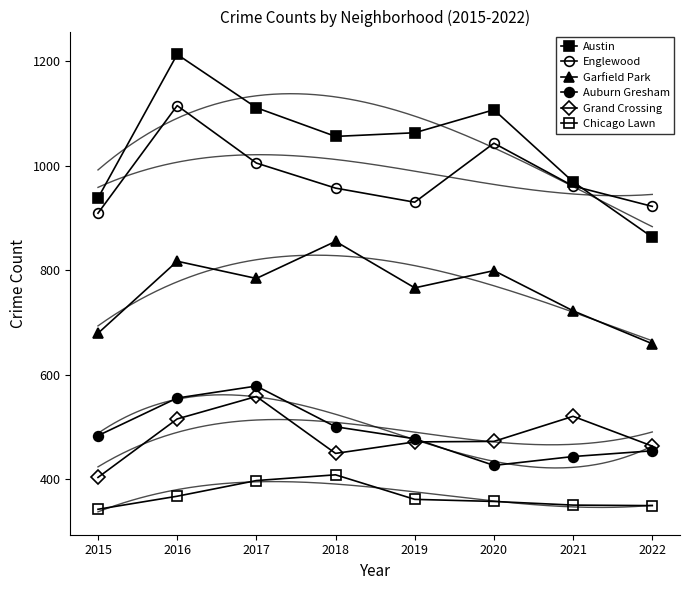

True or false: Englewood has more than 2 interior local peaks.

False